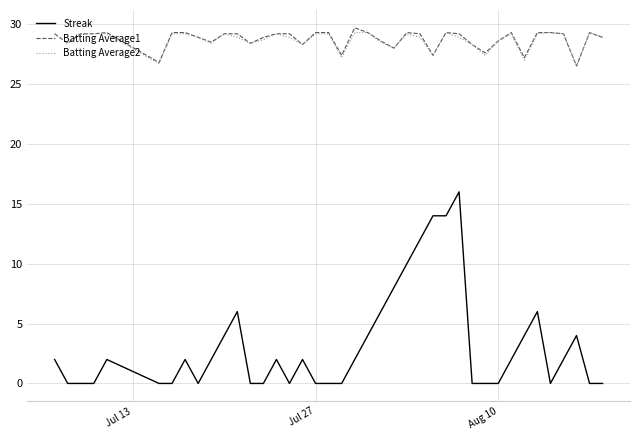

What is the maximum value shown in the chart?

29.7